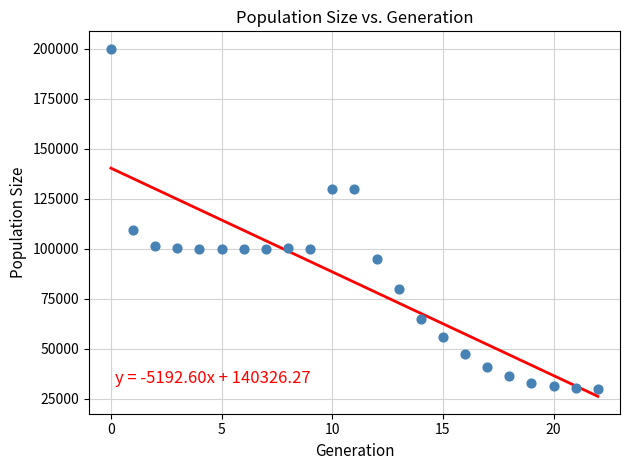

What Y value in the scatter plot is closest to 115054?

109456